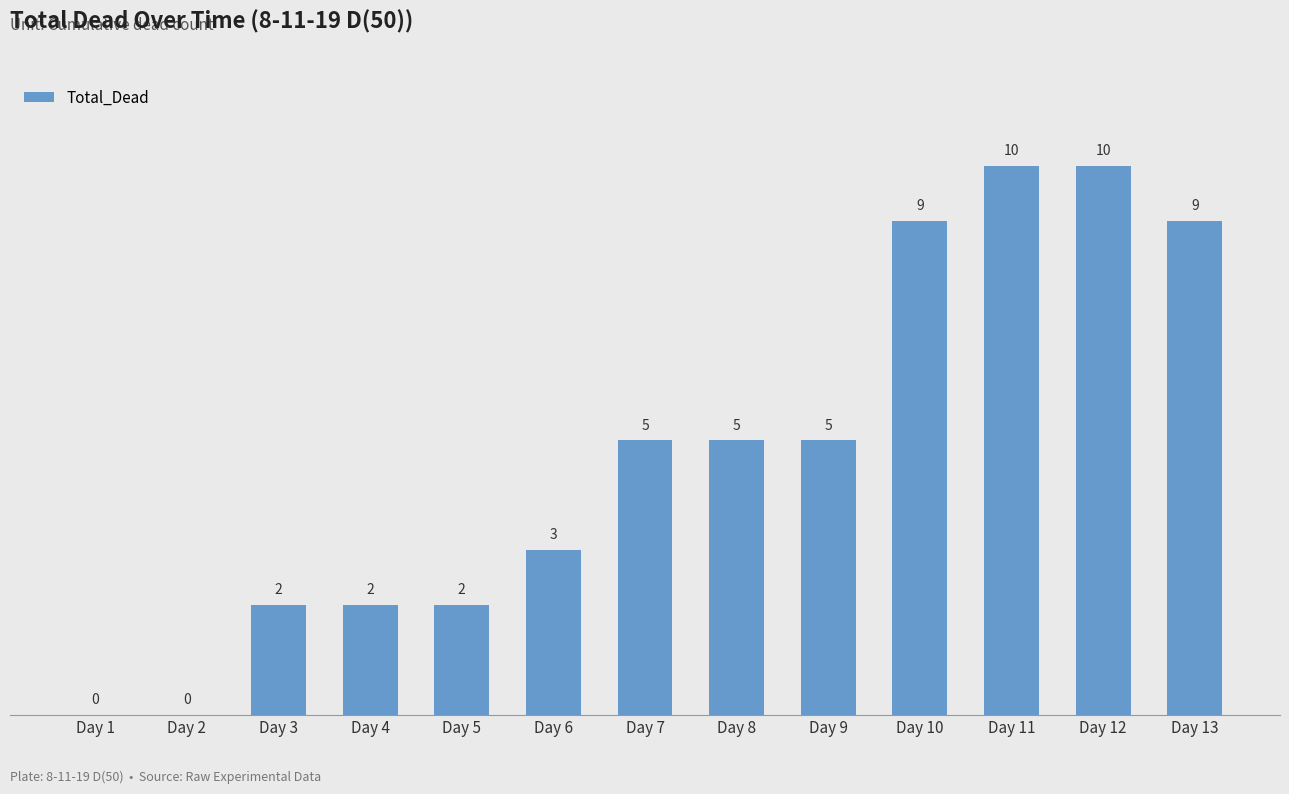

How many data points does each series have?

13